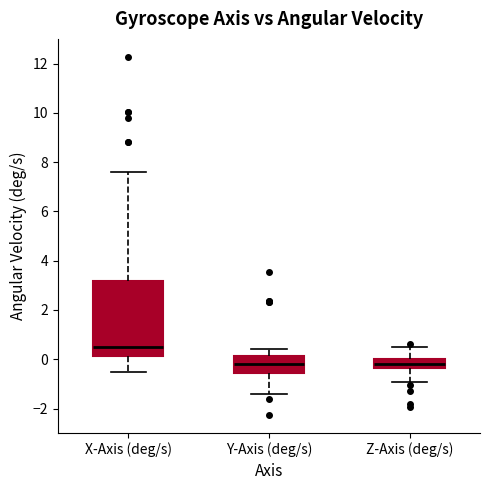

Reading left to right, transcribe this box plot: for each box, give where its median line is, the range the box spans, and where its two whiskers end, as read against the y-axis. The values are not printed on the chart, so give them approximately, as read against the axis.

X-Axis (deg/s): median 0.4, box 0.2 to 3.2, whiskers -0.6 to 7.6
Y-Axis (deg/s): median -0.2, box -0.6 to 0.2, whiskers -1.4 to 0.4
Z-Axis (deg/s): median -0.2, box -0.4 to 0.0, whiskers -1.0 to 0.4